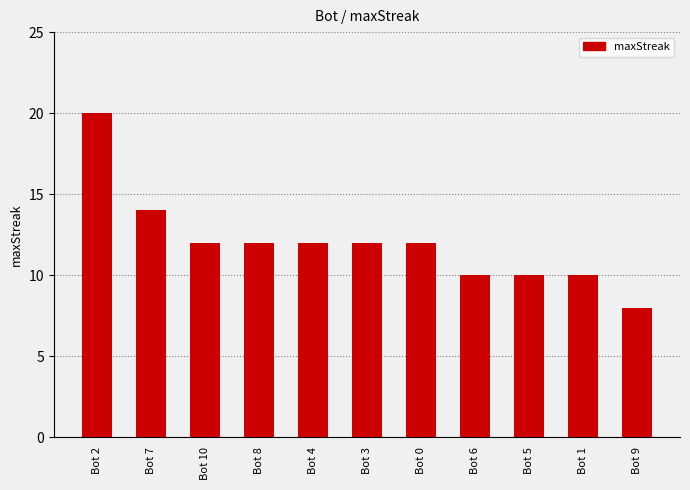

What value does the data have at Bot 2, to the nearest 10?

20